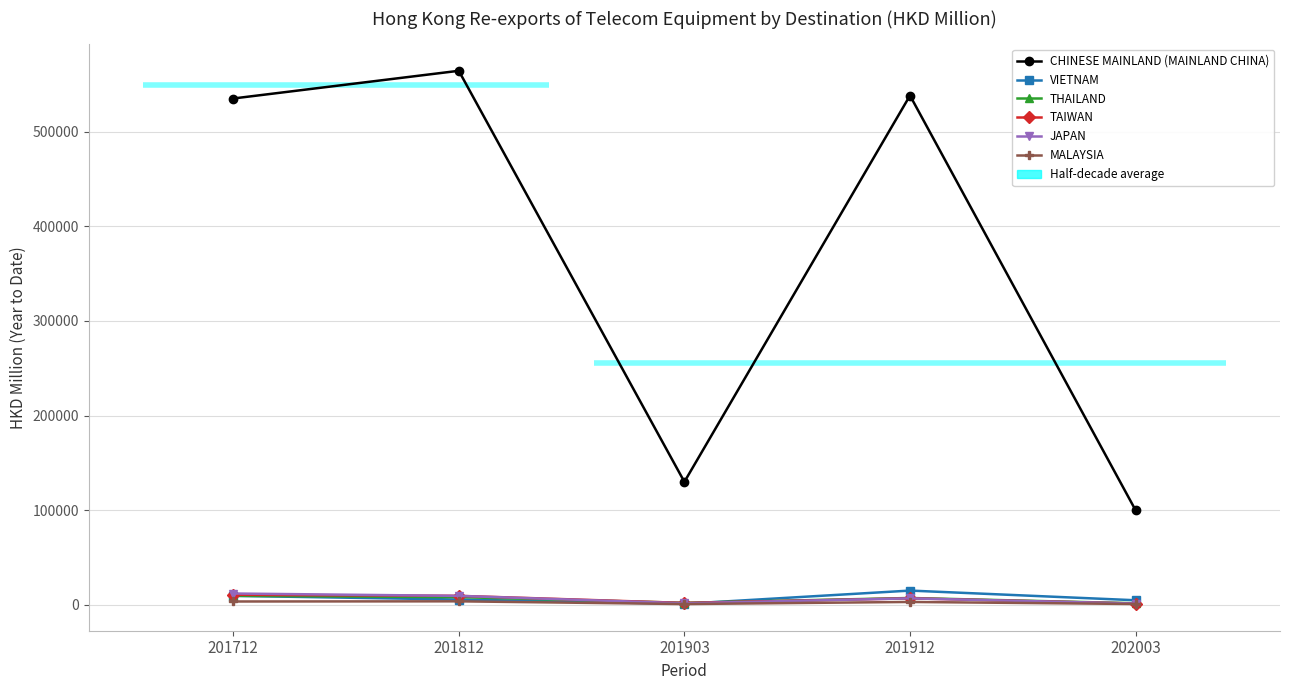

Reading right to left, what are all the values shown in this chart?

CHINESE MAINLAND (MAINLAND CHINA): 202003=99879.1	201912=538218.2	201903=129925.4	201812=564368.3	201712=535085.2
VIETNAM: 202003=4778.4	201912=15005.1	201903=1006.7	201812=5543.4	201712=9450.2
THAILAND: 202003=1600.3	201912=7180.2	201903=2073.5	201812=8088.8	201712=9457.6
TAIWAN: 202003=1324.3	201912=6822.4	201903=1954.3	201812=9446.2	201712=10565.3
JAPAN: 202003=1311.6	201912=6781.5	201903=1582.0	201812=9406.4	201712=11911.4
MALAYSIA: 202003=815.4	201912=2988.6	201903=761.3	201812=3656.7	201712=3473.4